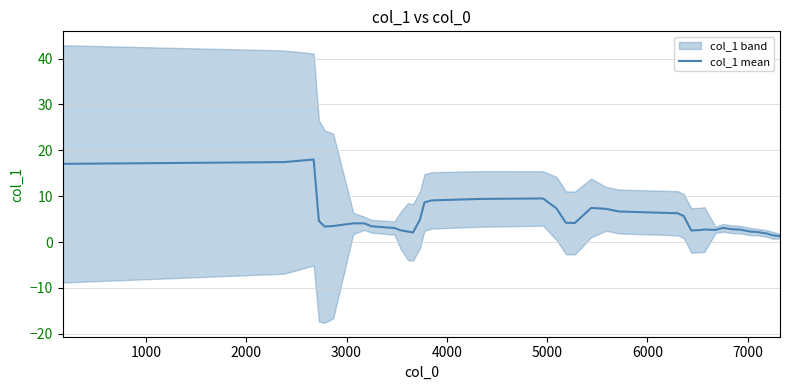

How many interior local peaks (higher than both neighbors) does the data have?

6